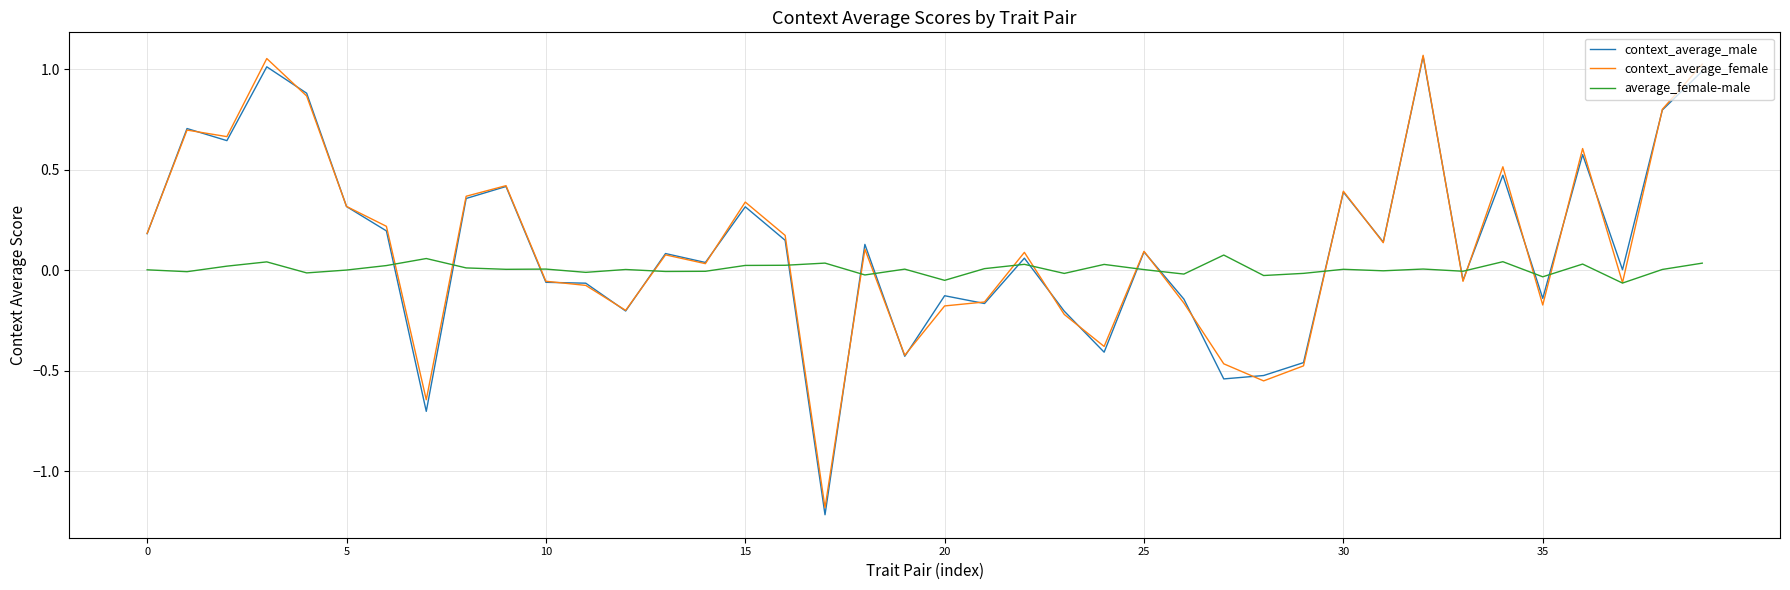

Which series ends up on top after the final intersection of average_female-male and context_average_male?

context_average_male